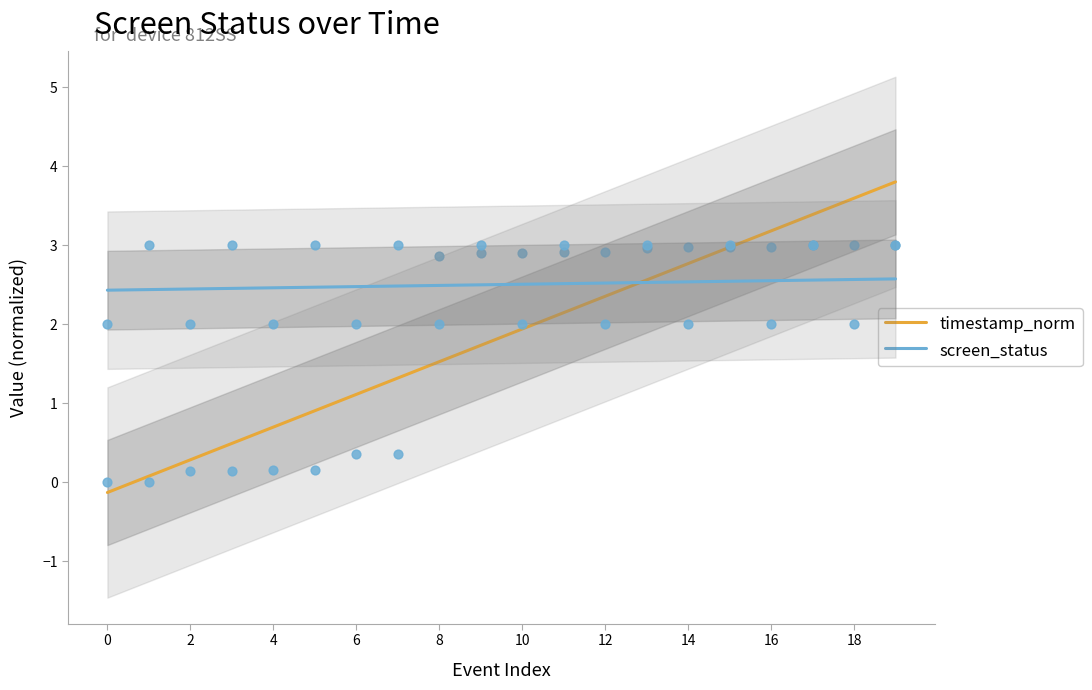

Which series has the largest total across all categories?

screen_status